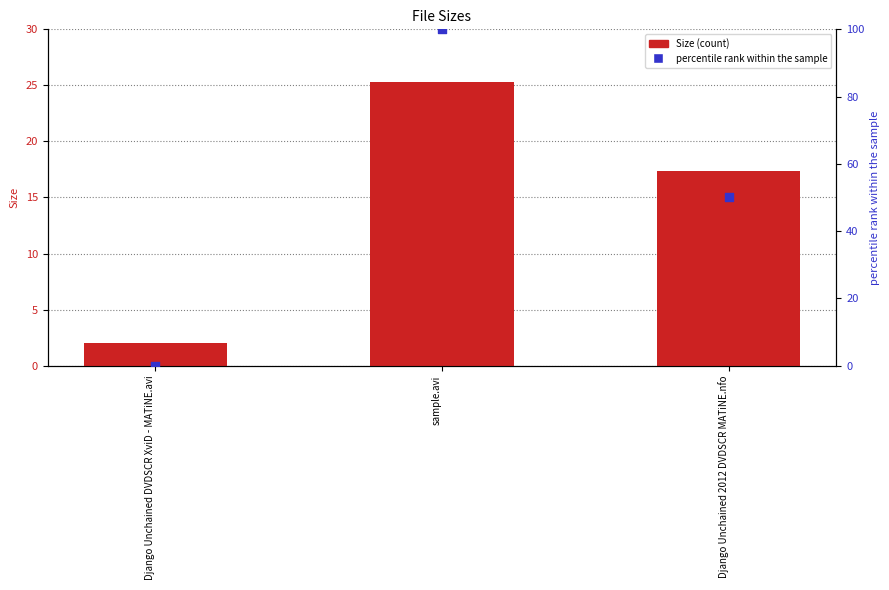

Which series has the largest total across all categories?

percentile rank within the sample